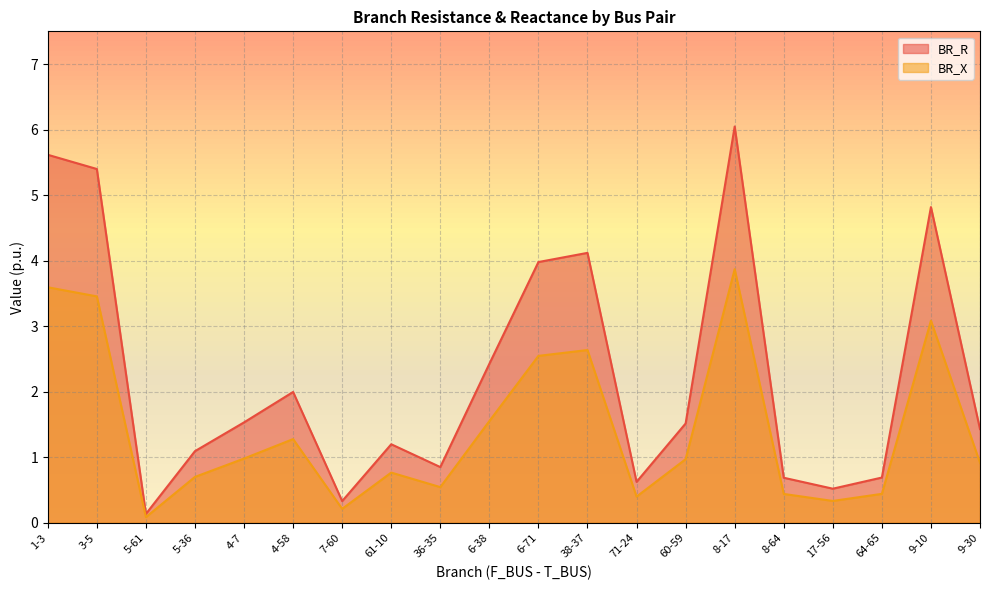

Reading left to right, transcribe all the data shown in this chart.

BR_R: 1-3=5.6	3-5=5.4	5-61=0.1	5-36=1.1	4-7=1.5	4-58=2.0	7-60=0.3	61-10=1.2	36-35=0.8	6-38=2.4	6-71=4.0	38-37=4.1	71-24=0.6	60-59=1.5	8-17=6.0	8-64=0.7	17-56=0.5	64-65=0.7	9-10=4.8	9-30=1.4
BR_X: 1-3=3.6	3-5=3.5	5-61=0.1	5-36=0.7	4-7=1.0	4-58=1.3	7-60=0.2	61-10=0.8	36-35=0.5	6-38=1.6	6-71=2.5	38-37=2.6	71-24=0.4	60-59=1.0	8-17=3.9	8-64=0.4	17-56=0.3	64-65=0.4	9-10=3.1	9-30=0.9